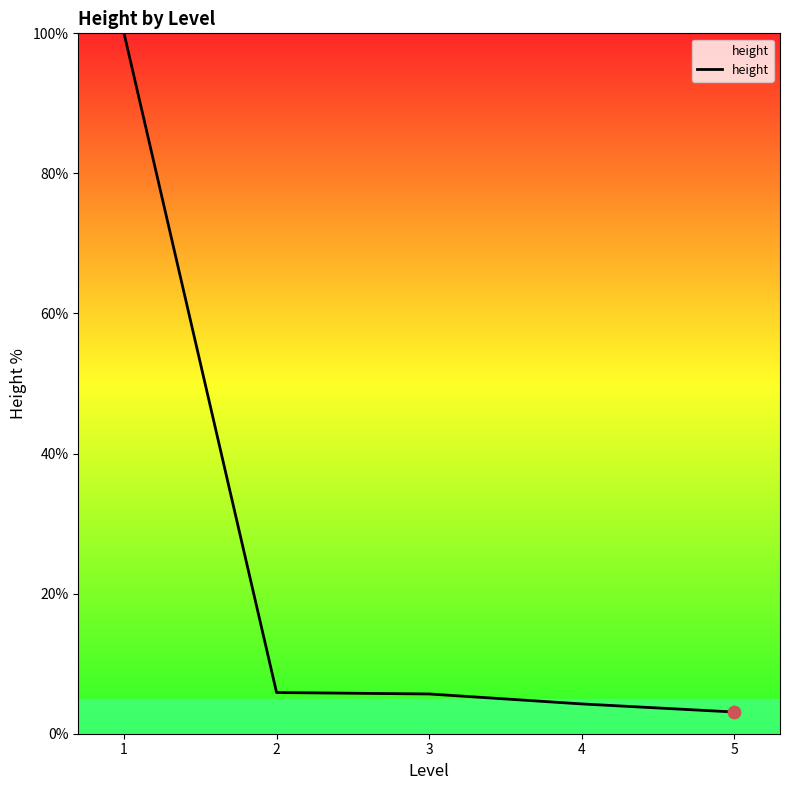

Which has a higher value, 4 or 3?

3